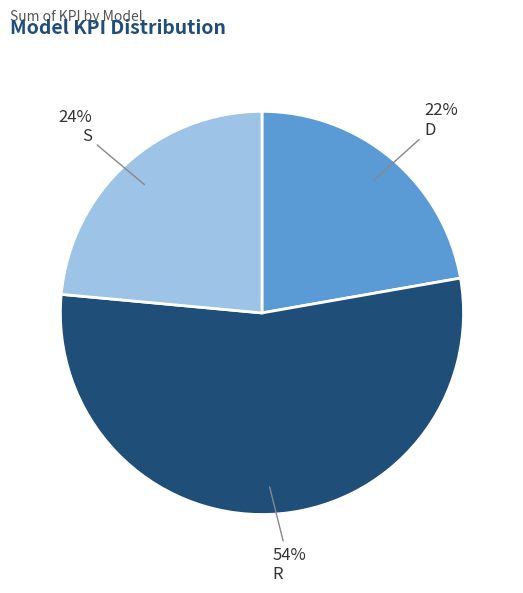

To the nearest percent, what portion does S represent?

24%